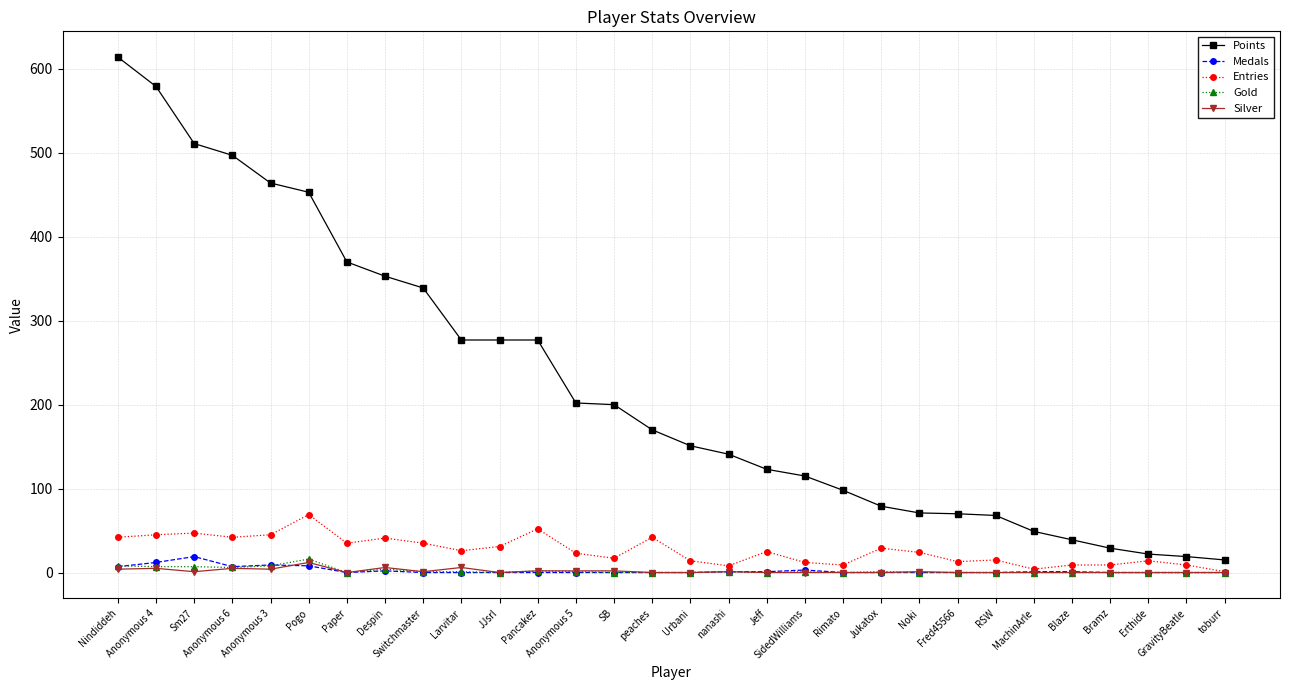

Which series has the widest spread of values?

Points